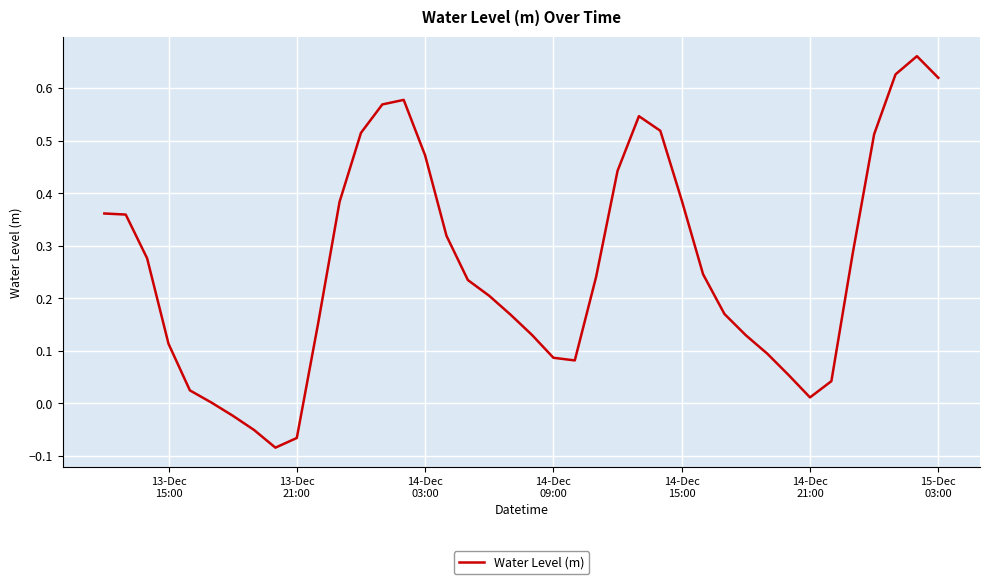

What is the minimum value shown in the chart?

-0.1